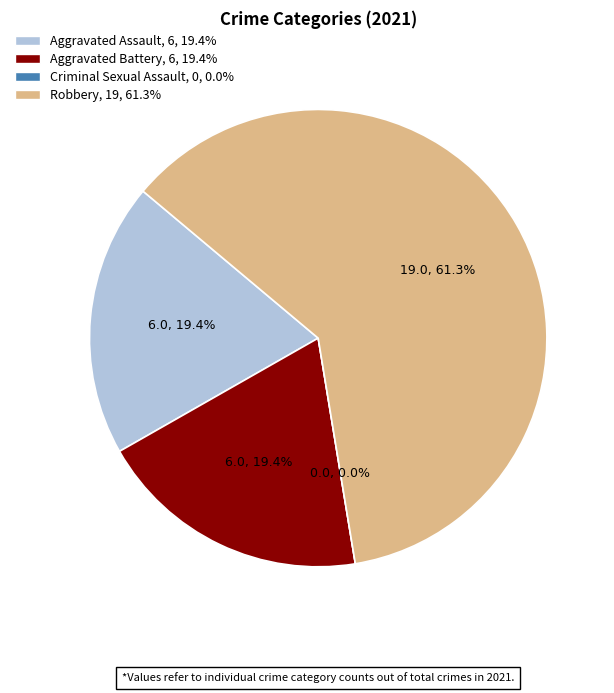

Which category has the biggest portion of the pie?

Robbery